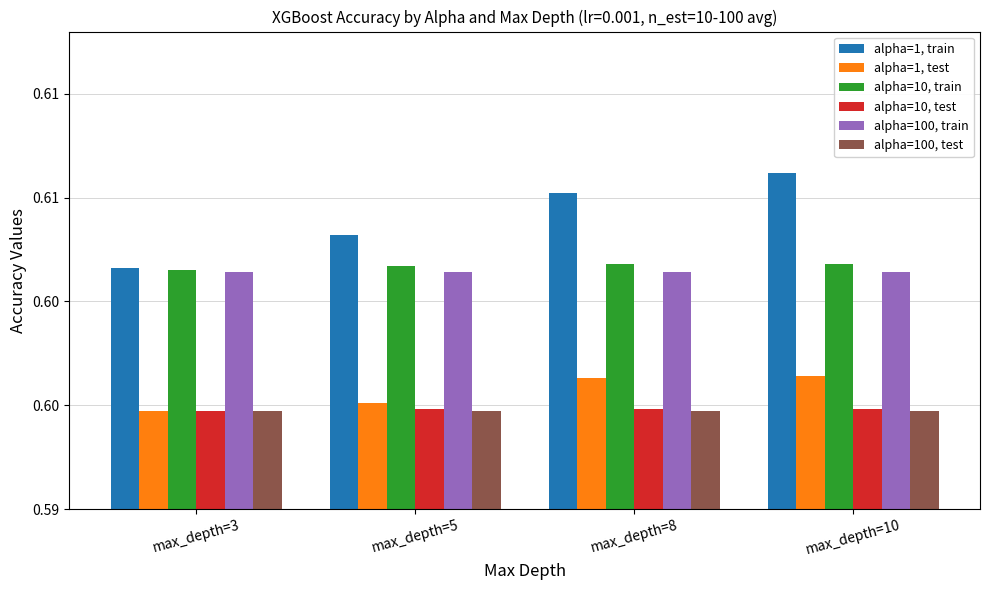

Between max_depth=3 and max_depth=5, which series saw the biggest shift?

alpha=1, train